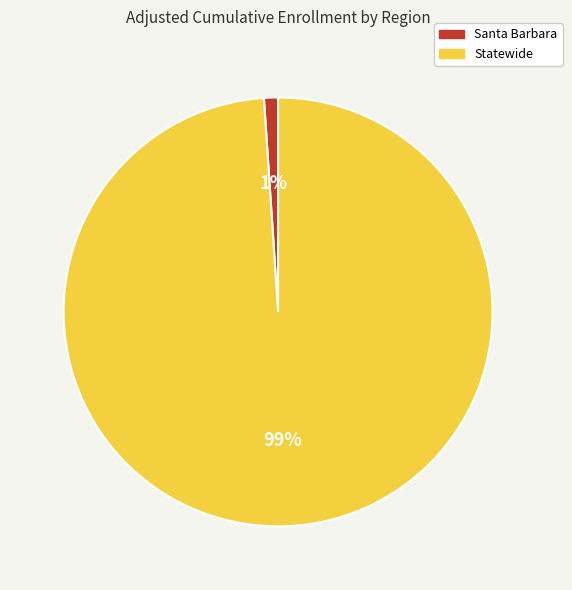

To the nearest percent, what portion does Santa Barbara represent?

1%